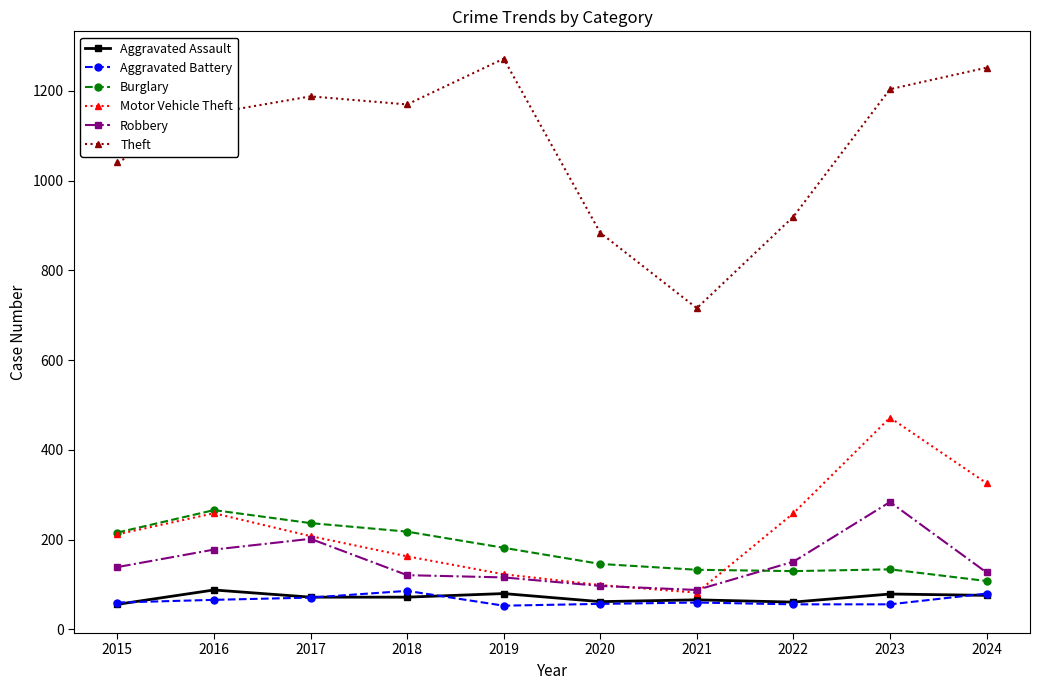

How many lines are shown in the chart?

6